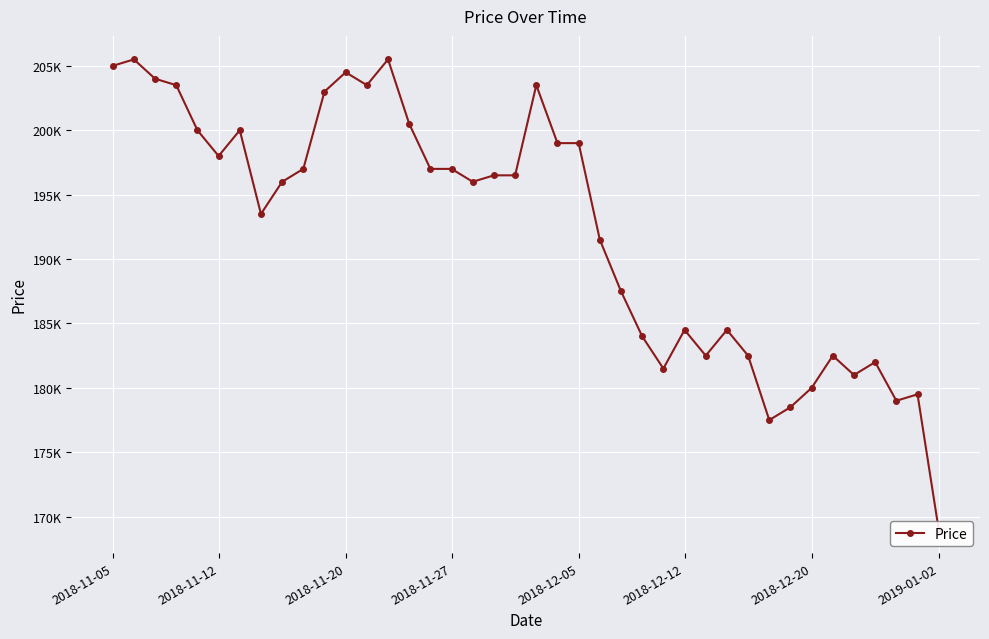

The value at 2019-01-02 is 89641. True or false?

False